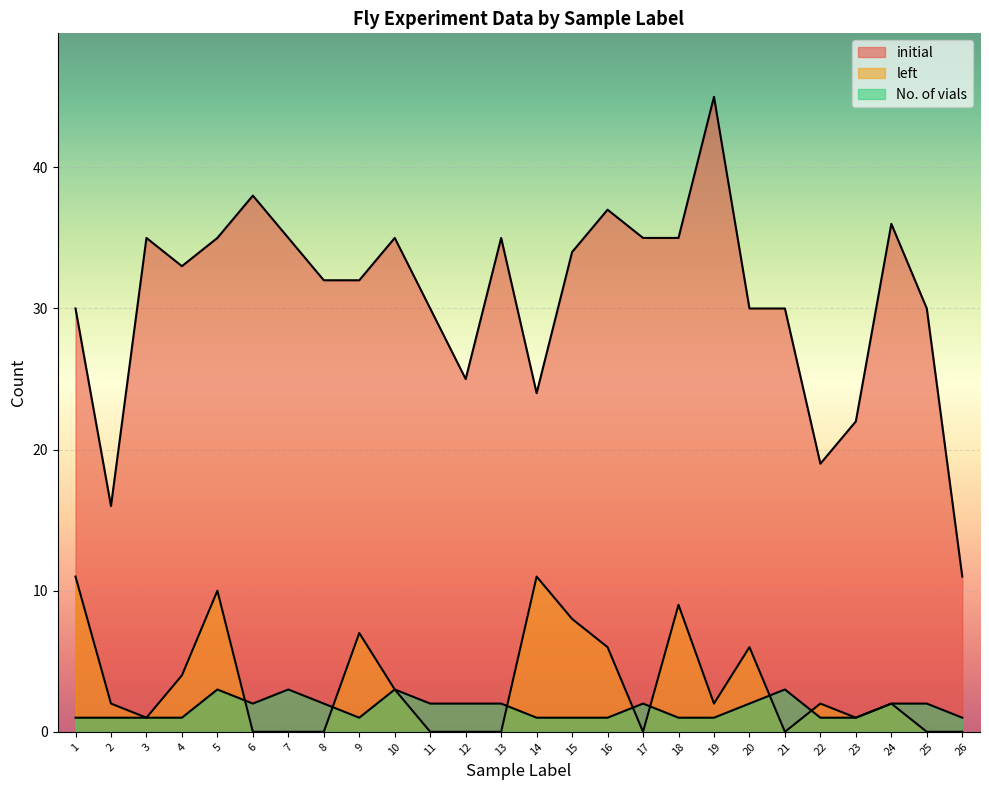

How many interior local valleys does the left series have?

5